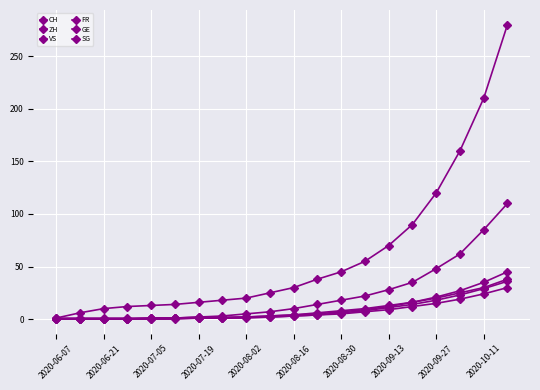

Reading left to right, extract all data points from this chart.

CH: 1	6	10	12	13	14	16	18	20	25	30	38	45	55	70	90	120	160	210	280
ZH: 0	0	0	0	1	1	2	3	5	7	10	14	18	22	28	35	48	62	85	110
VS: 0	0	0	0	0	0	1	1	2	3	4	6	8	10	13	16	20	25	30	38
FR: 0	0	0	0	1	1	1	1	2	2	3	4	5	7	9	12	15	19	24	30
GE: 1	1	1	1	1	1	1	1	1	2	3	4	6	8	11	14	18	23	29	36
SG: 0	0	0	0	0	1	2	2	2	3	4	5	7	9	12	16	21	27	35	45